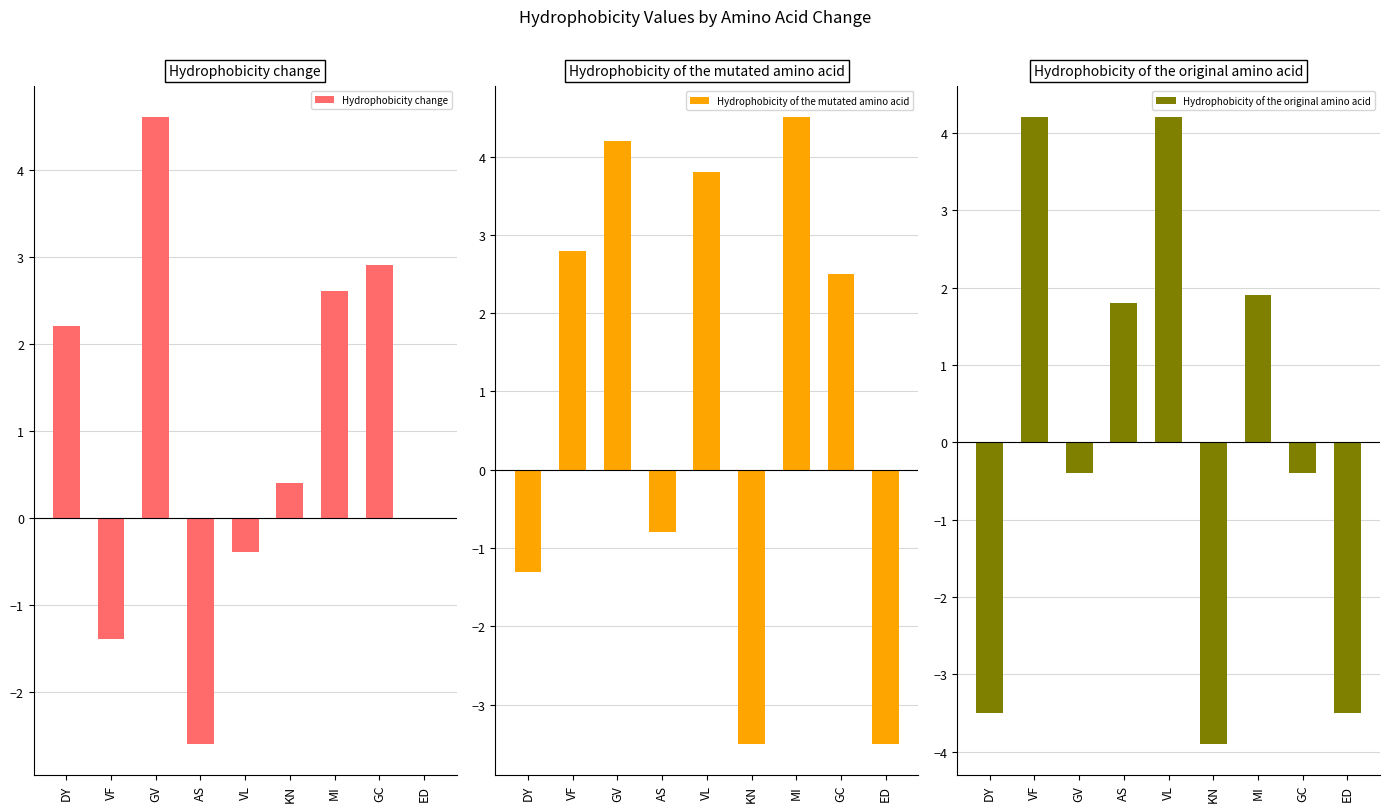

Between GV and GC, which series saw the biggest shift?

Hydrophobicity of the mutated amino acid